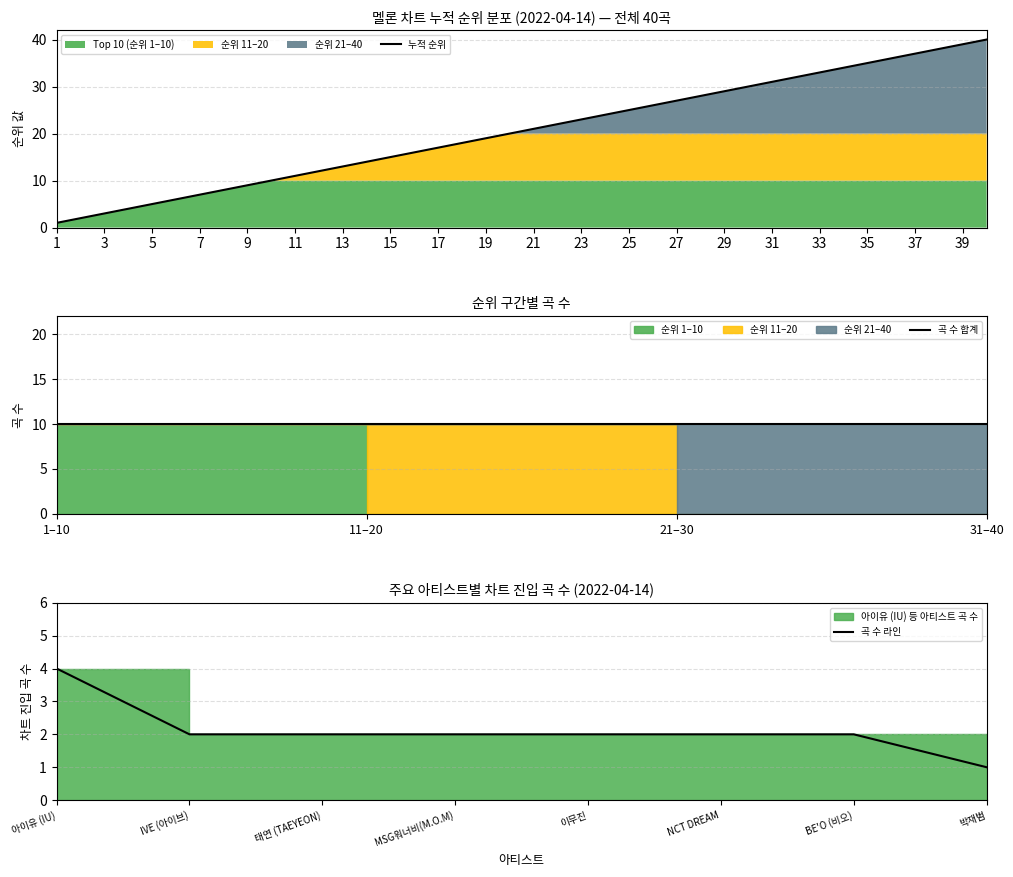

True or false: Top 10 avg rank and Rank 11-20 avg rank intersect in this chart.

False